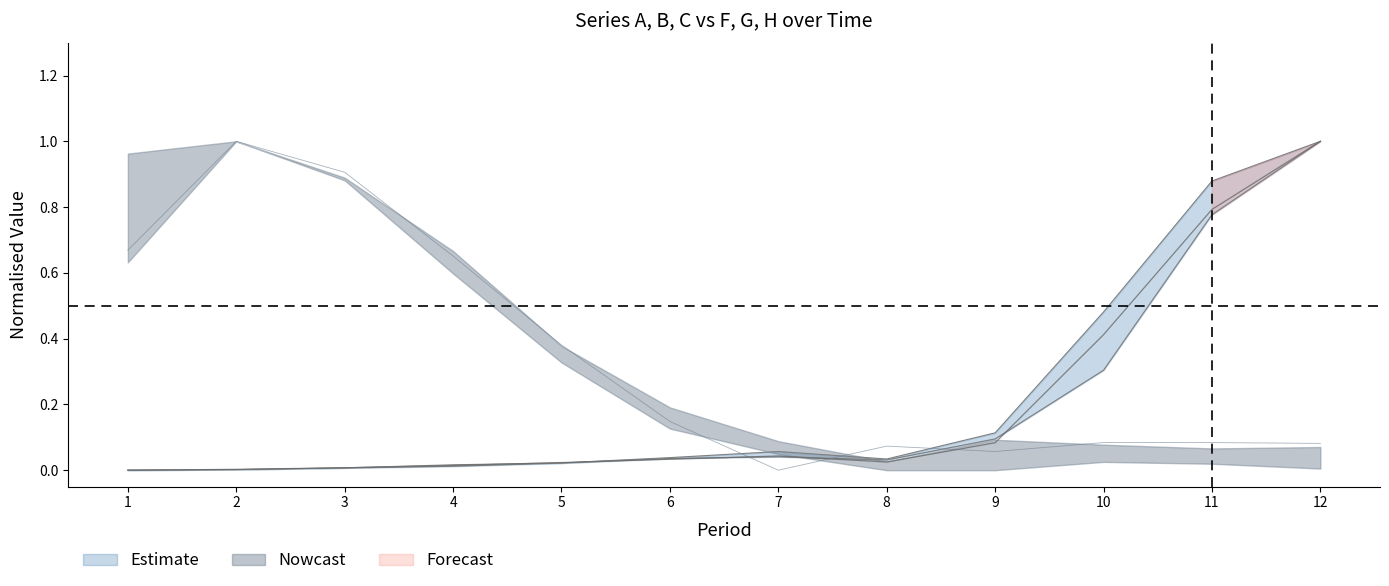

Which series ends up on top after the final intersection of G and C?

C